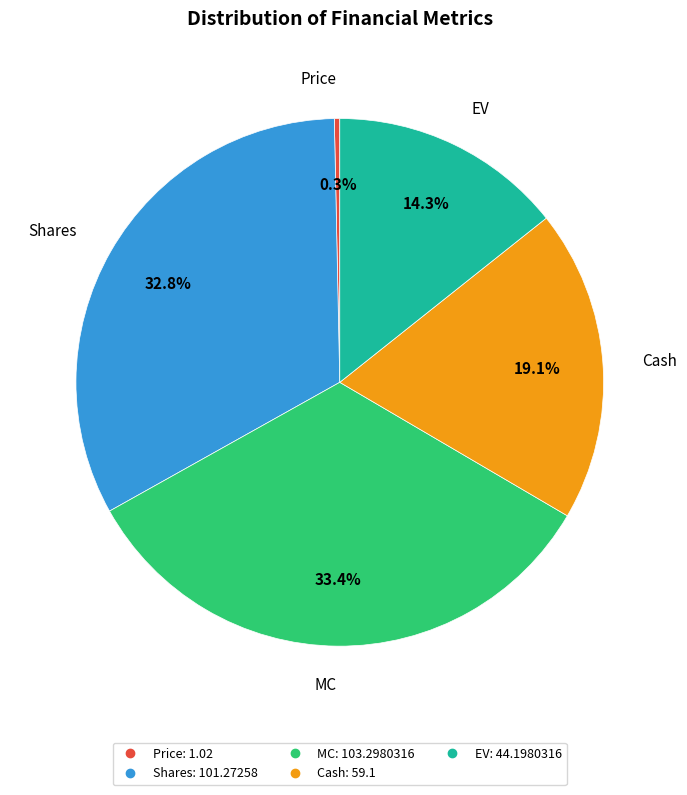

Is there a majority slice in this chart?

No